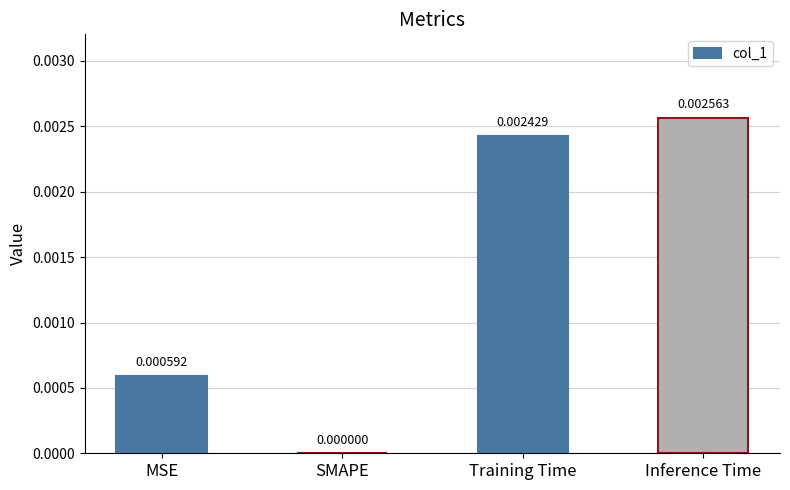

Between Training Time and MSE, which is larger?

Training Time